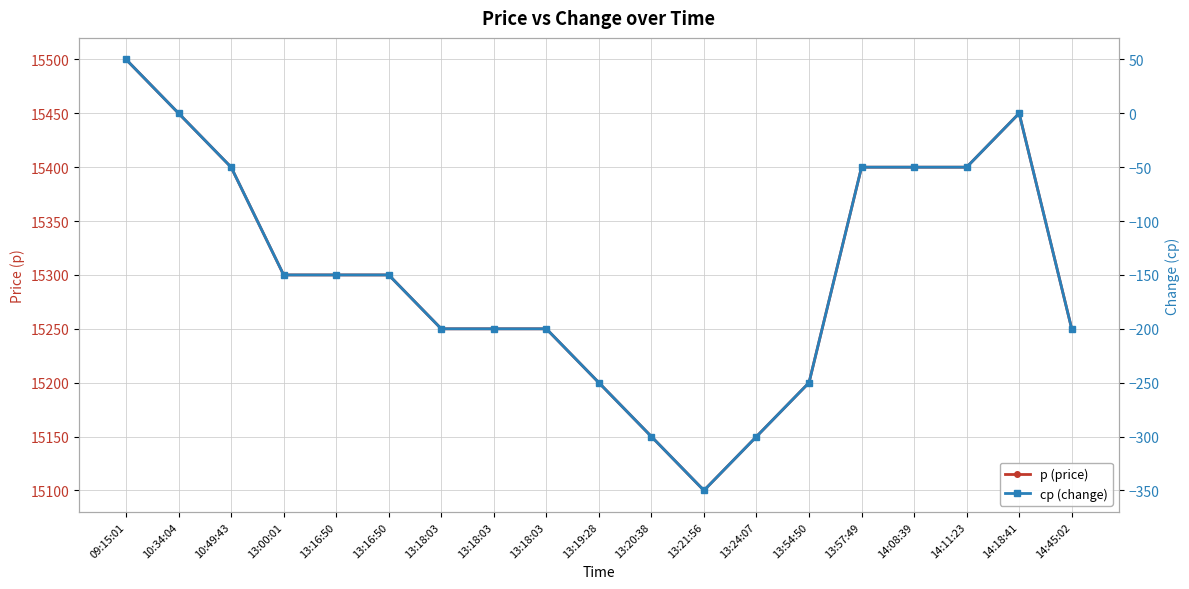

What is the maximum value shown in the chart?

15500